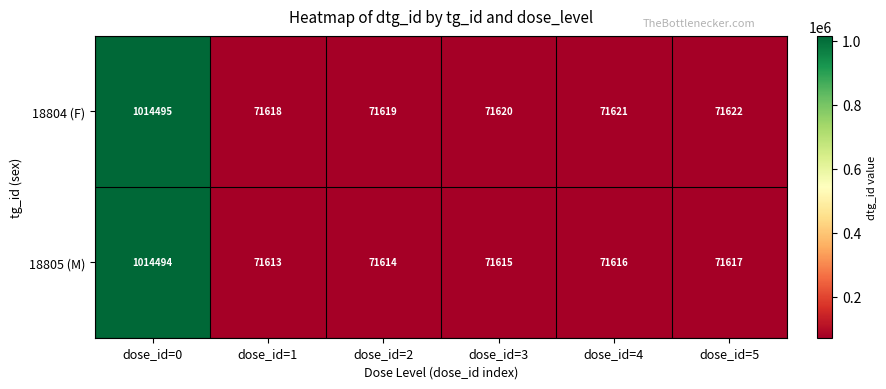

Rank the series by their average value, from lowest to highest.

18805 (M), 18804 (F)